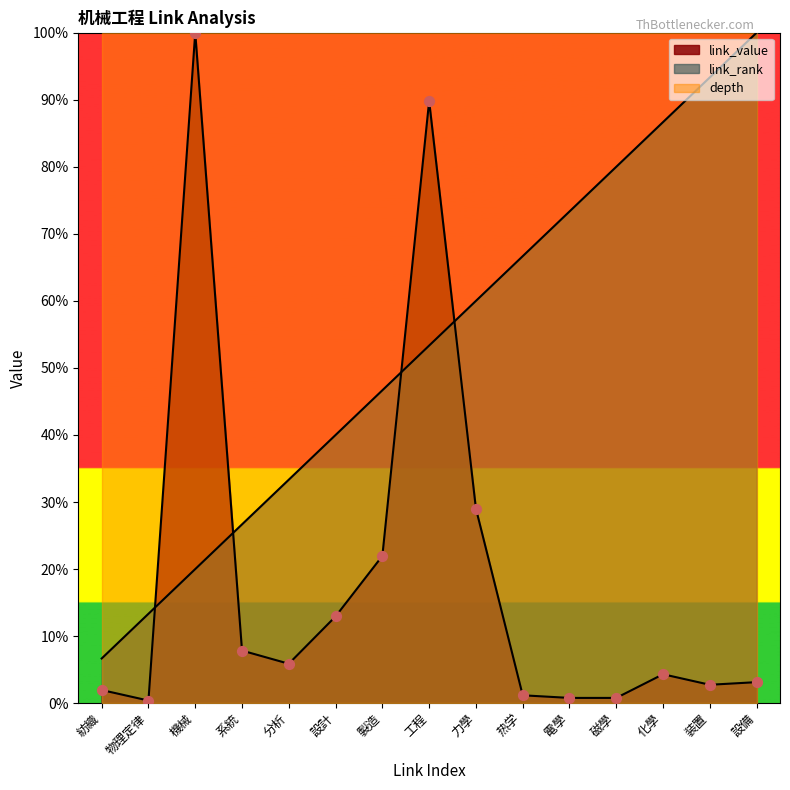

At which category is the sum across all series the highest?

工程